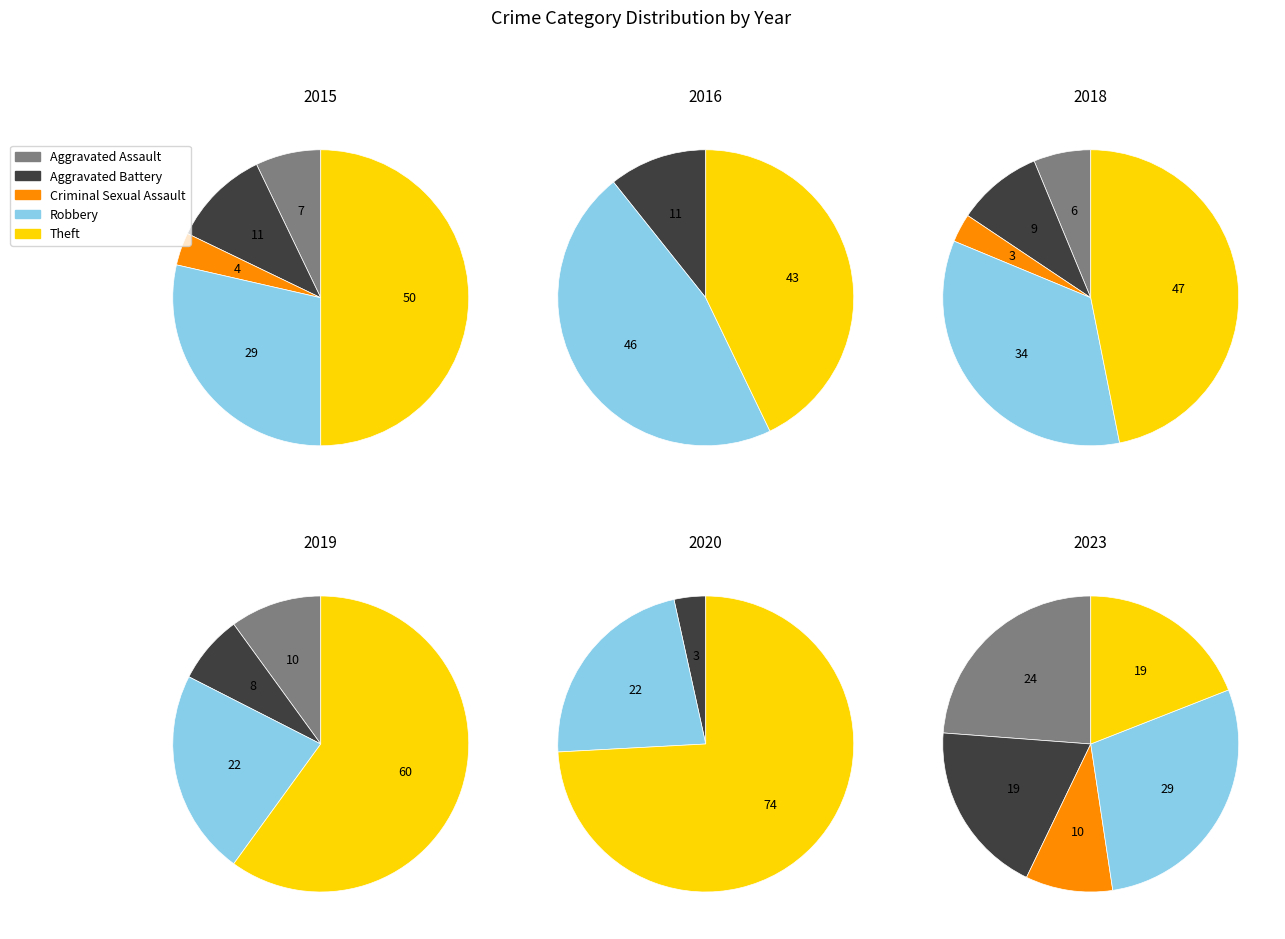

Rank the series at 8 from highest to lowest value.

Robbery, Aggravated Assault, Aggravated Battery, Theft, Criminal Sexual Assault